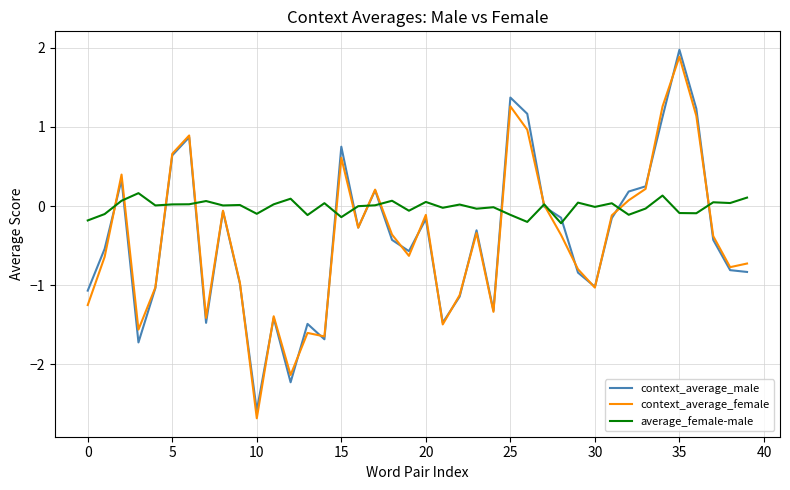

What is the minimum value for context_average_male?

-2.6